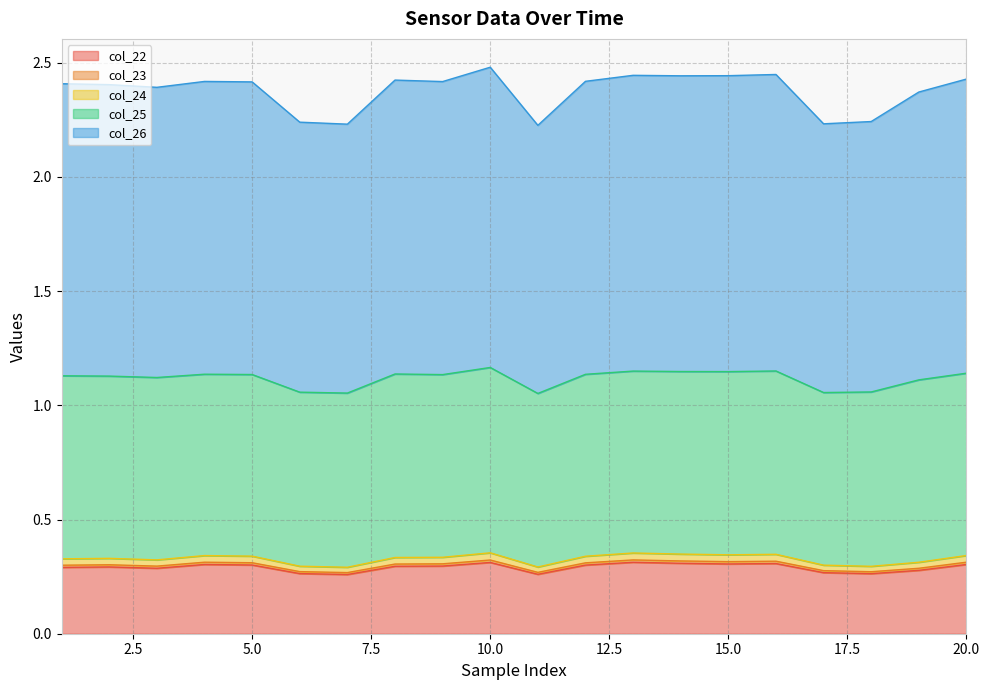

True or false: col_26 and col_24 cross at least once.

False